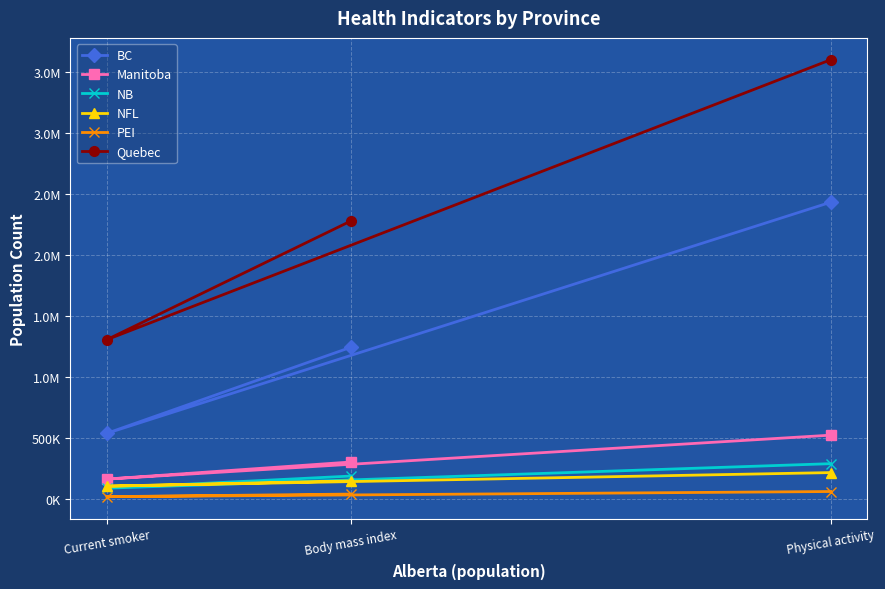

Which series has the largest range (max minus min)?

Quebec